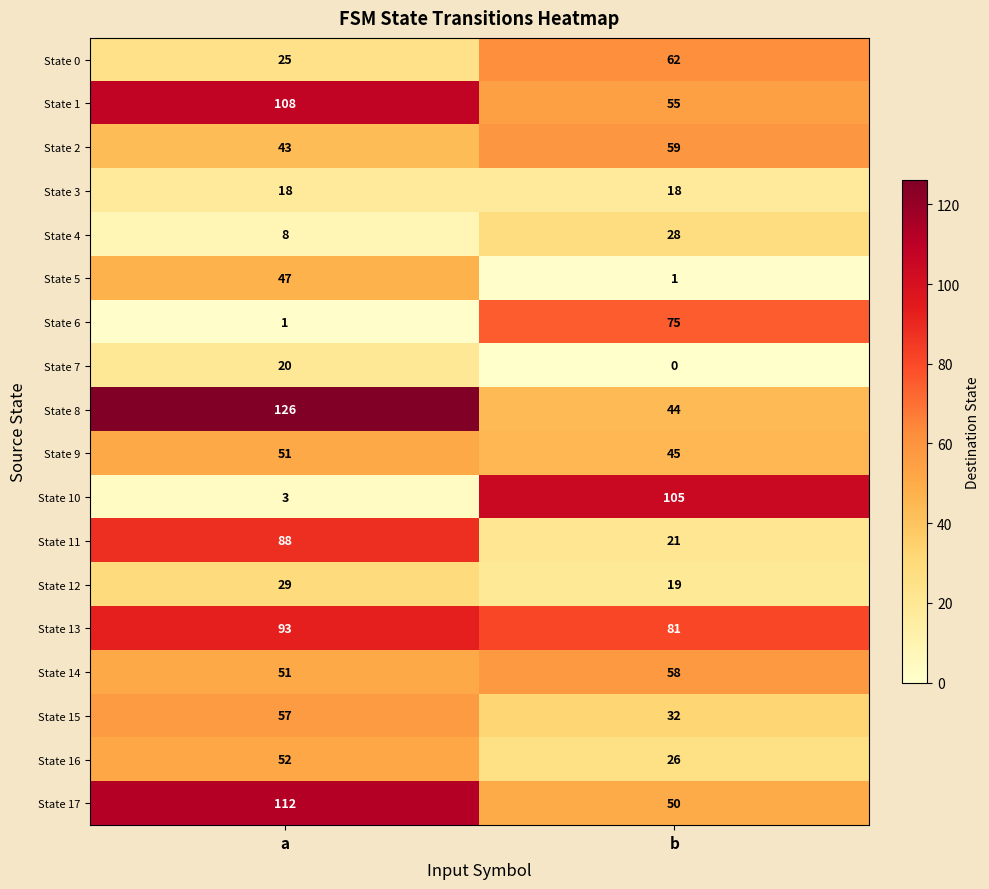

Rank the series by their maximum value, from lowest to highest.

State 3, State 7, State 4, State 12, State 5, State 9, State 16, State 15, State 14, State 2, State 0, State 6, State 11, State 13, State 10, State 1, State 17, State 8